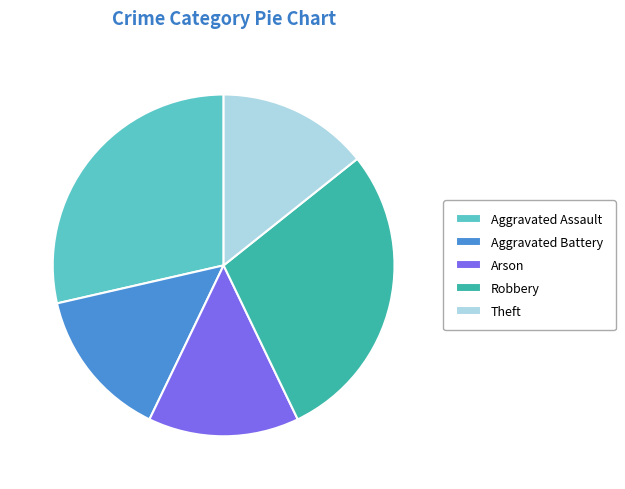

What is the ratio of the value at Robbery to the value at Theft?

2.0